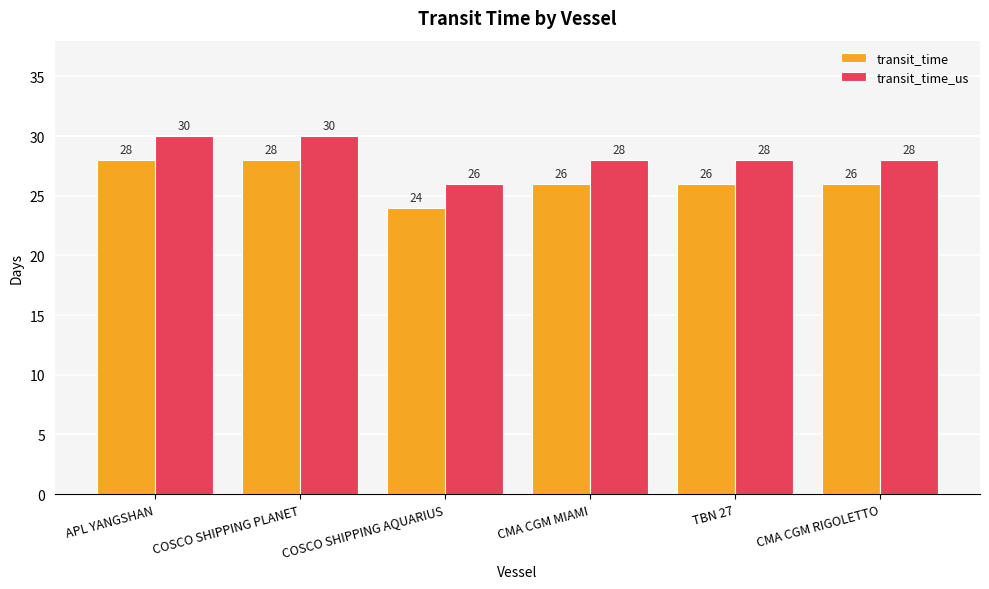

How many data points does each series have?

6